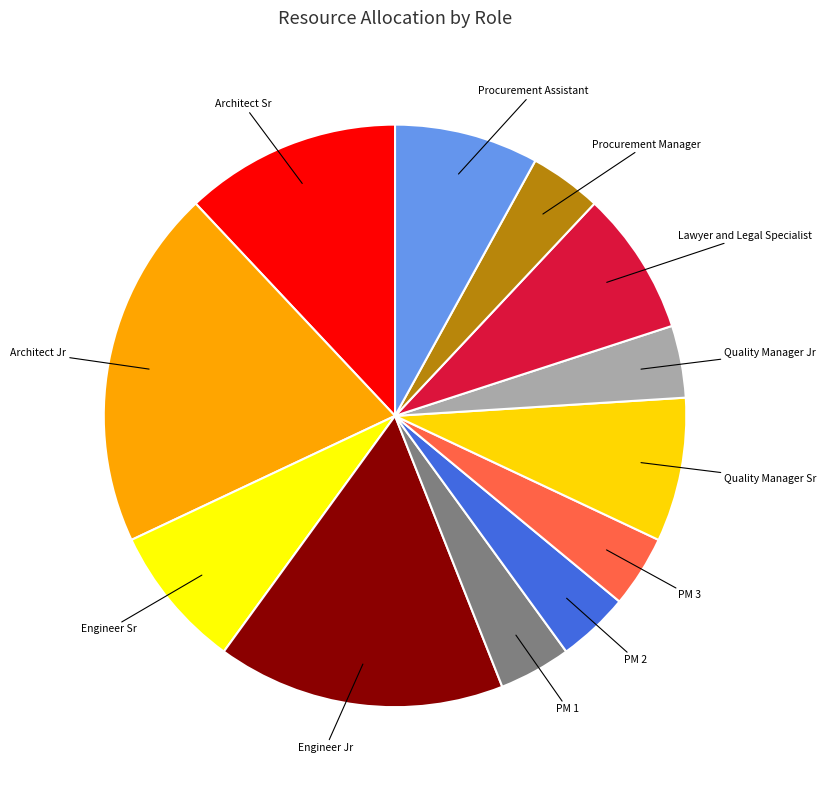

Between Architect Sr and Lawyer and Legal Specialist, which is larger?

Architect Sr